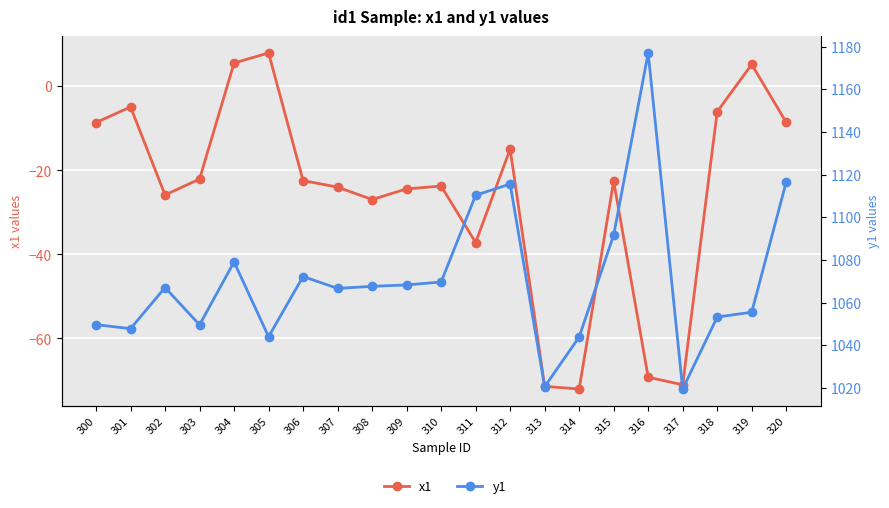

True or false: x1 has more than 1 interior local peaks.

True